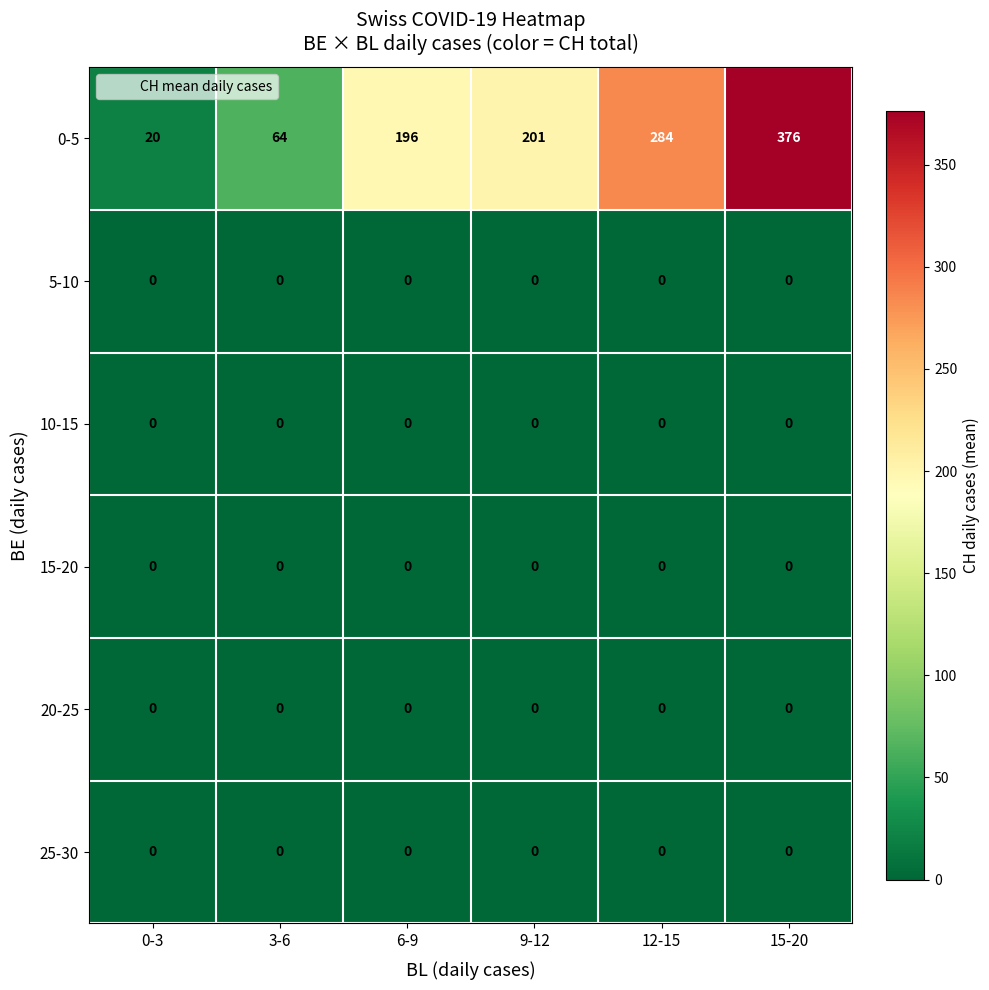

The 15-20 series shows 0 at 9-12. True or false?

True